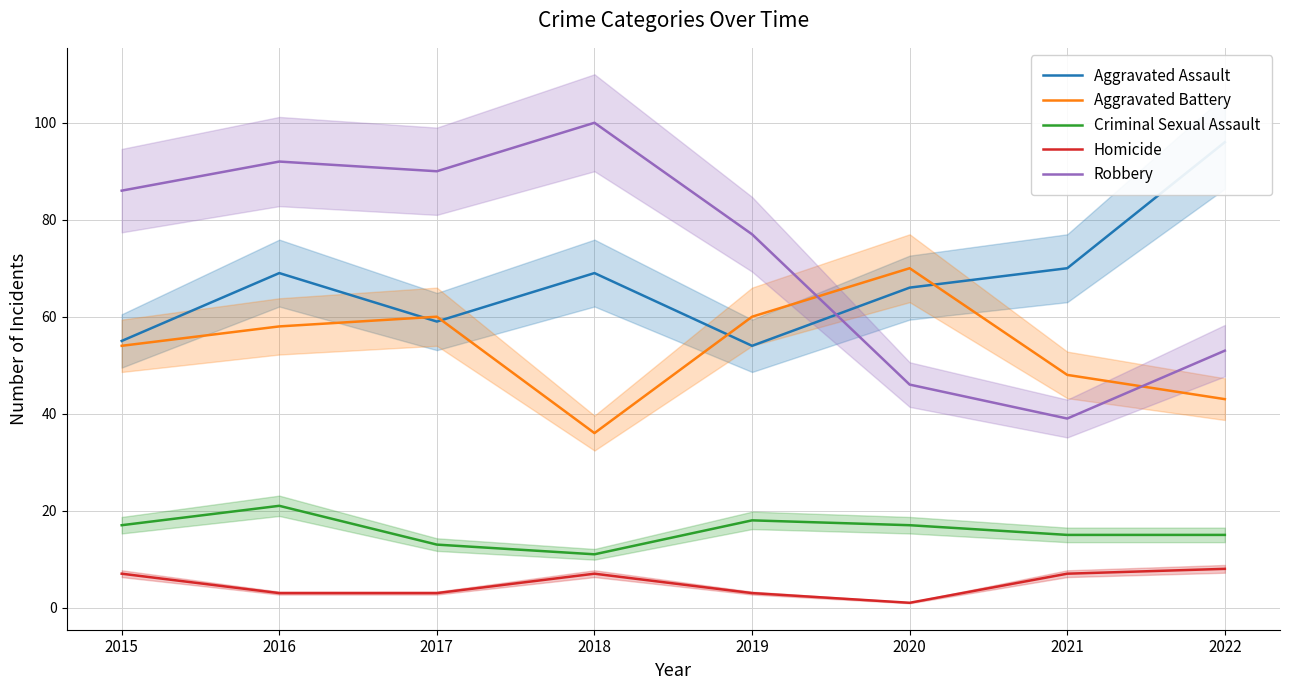

At which label is Robbery closest to 69?

2019